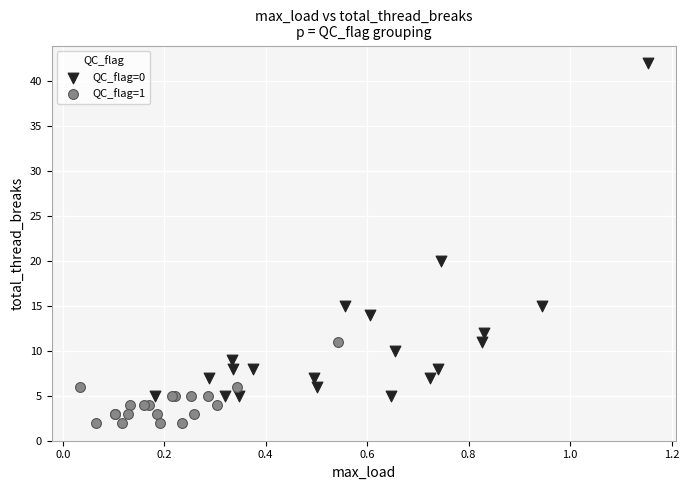

Which series has the widest spread of Y values?

QC_flag=0